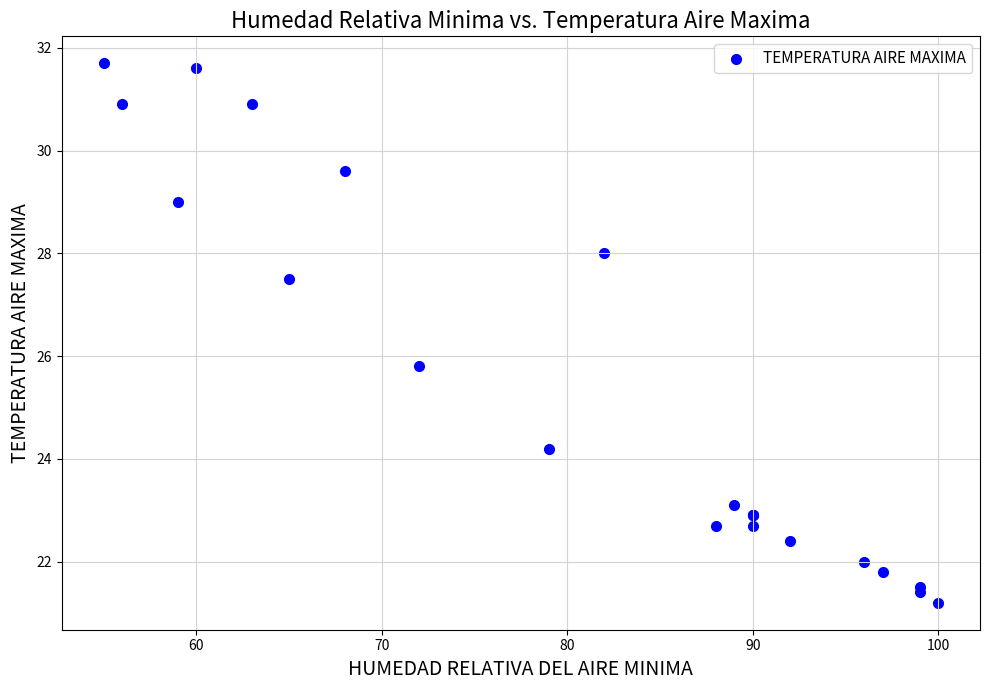

What Y value in the scatter plot is closest to 26?

25.8